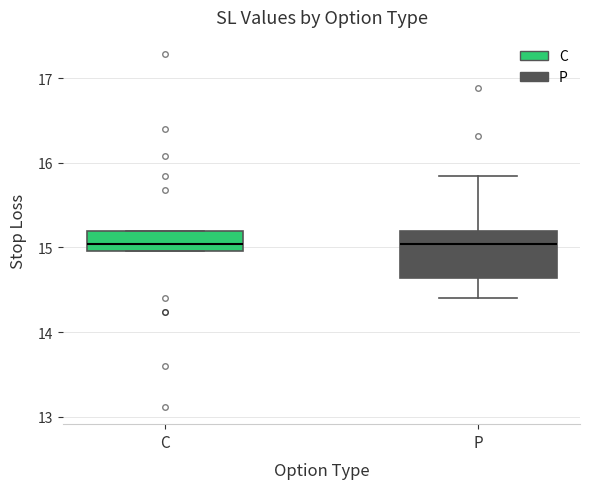

Reading left to right, read every box against the y-axis: the position of its median line, the range the box covers, and the ends of its whiskers. The values are not printed on the chart, so give them approximately, as read against the axis.

C: median 15.0 (just above the box's lower edge), box 15.0 to 15.2, whiskers 15.0 to 15.2
P: median 15.0, box 14.6 to 15.2, whiskers 14.4 to 15.8